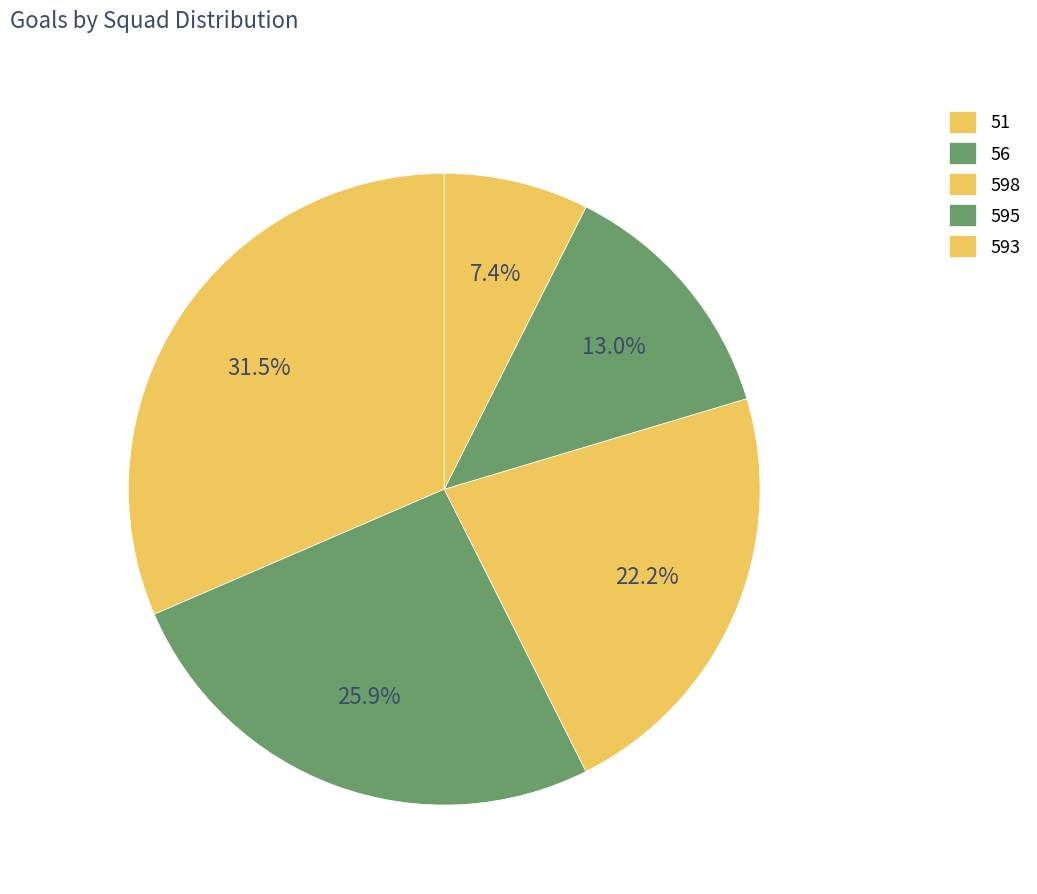

How many segments does this pie chart have?

5